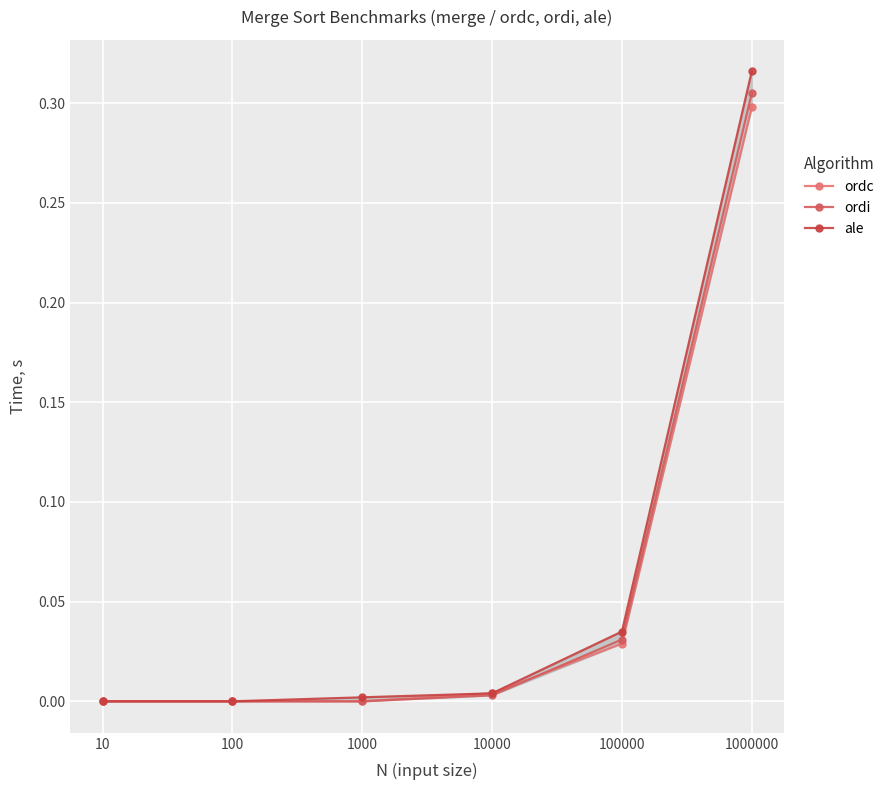

Reading left to right, what are all the values shown in this chart?

ordc: 10=0.0	100=0.0	1000=0.0	10000=0.0	100000=0.0	1000000=0.3
ordi: 10=0.0	100=0.0	1000=0.0	10000=0.0	100000=0.0	1000000=0.3
ale: 10=0.0	100=0.0	1000=0.0	10000=0.0	100000=0.0	1000000=0.3